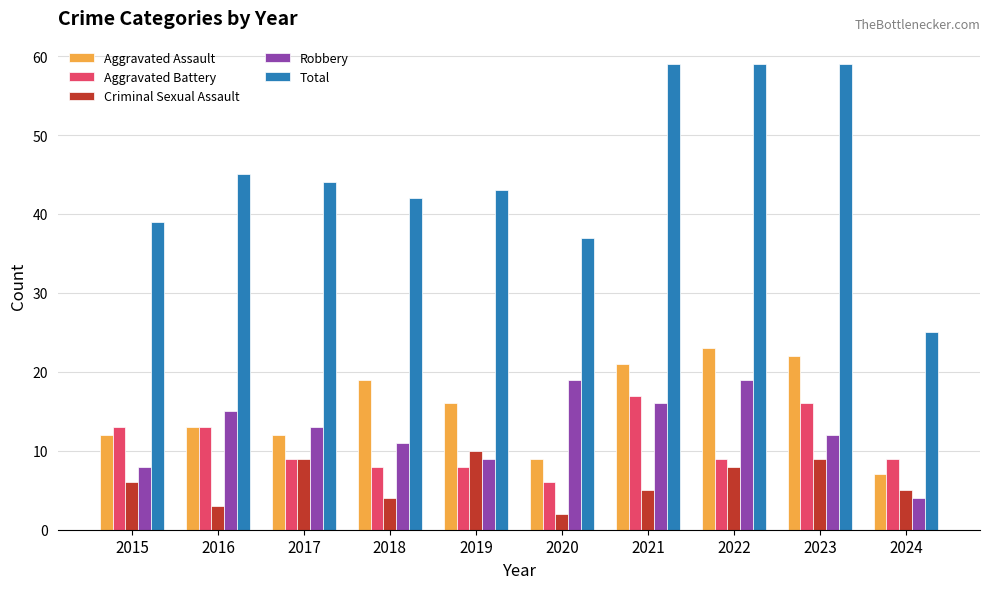

What is the maximum value shown in the chart?

59